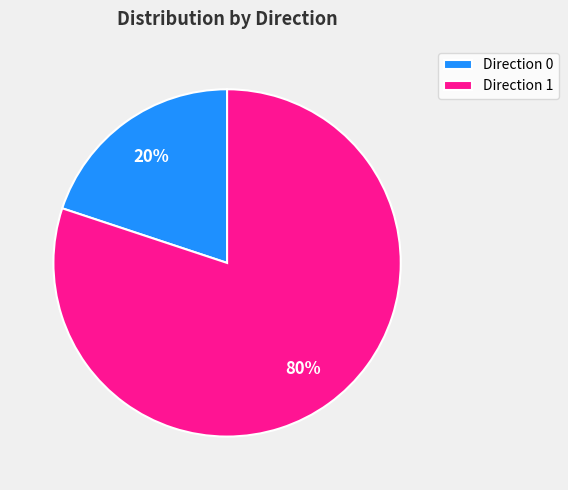

To the nearest percent, what is the difference between the largest and smallest slice percentages?

60%